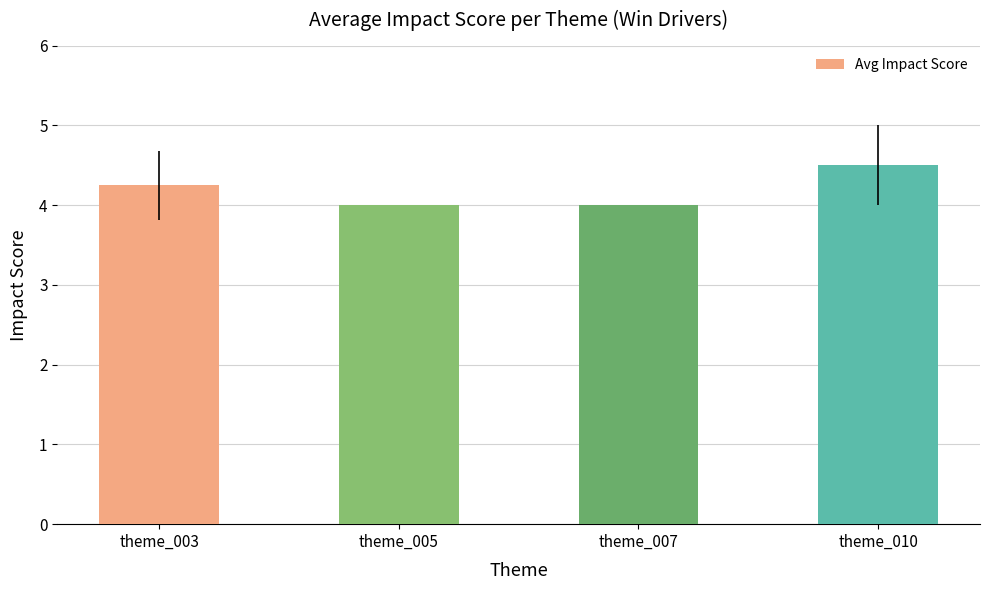

Are the bars horizontal?

No